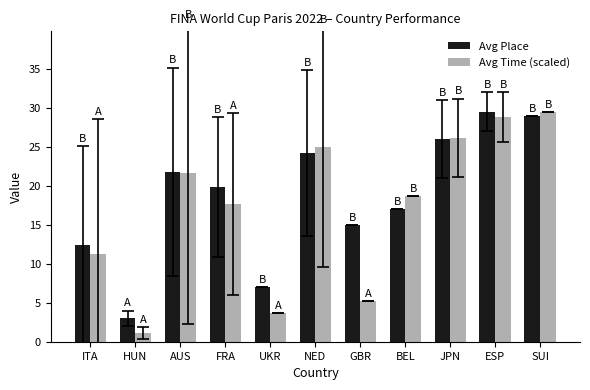

What is the difference between the maximum and minimum values in the Avg Place series?

26.5